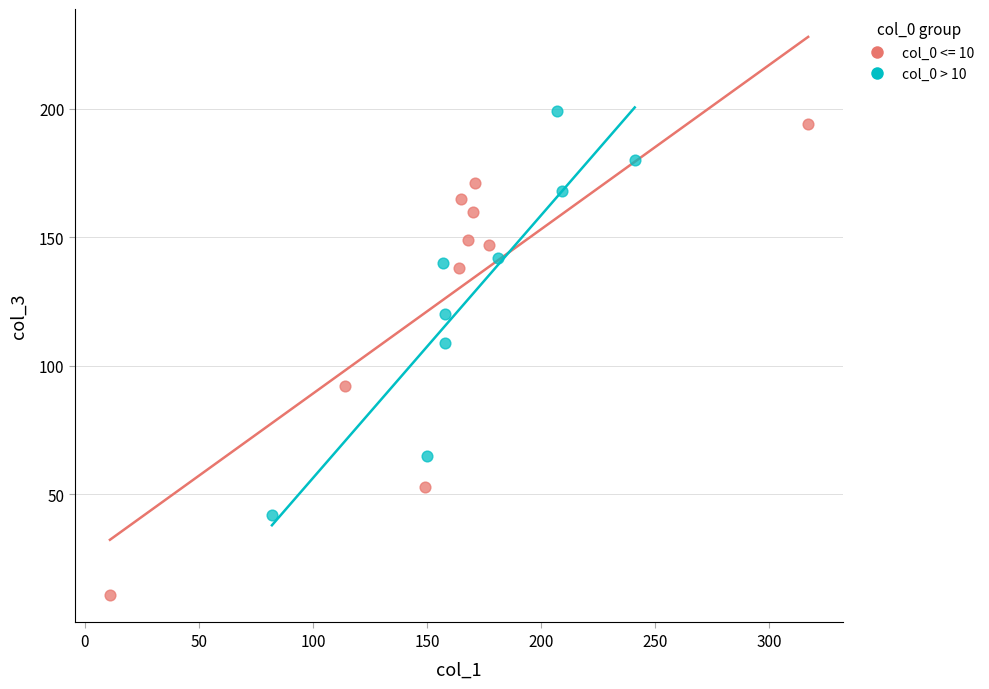

Which series reaches the minimum Y coordinate?

col_0 <= 10